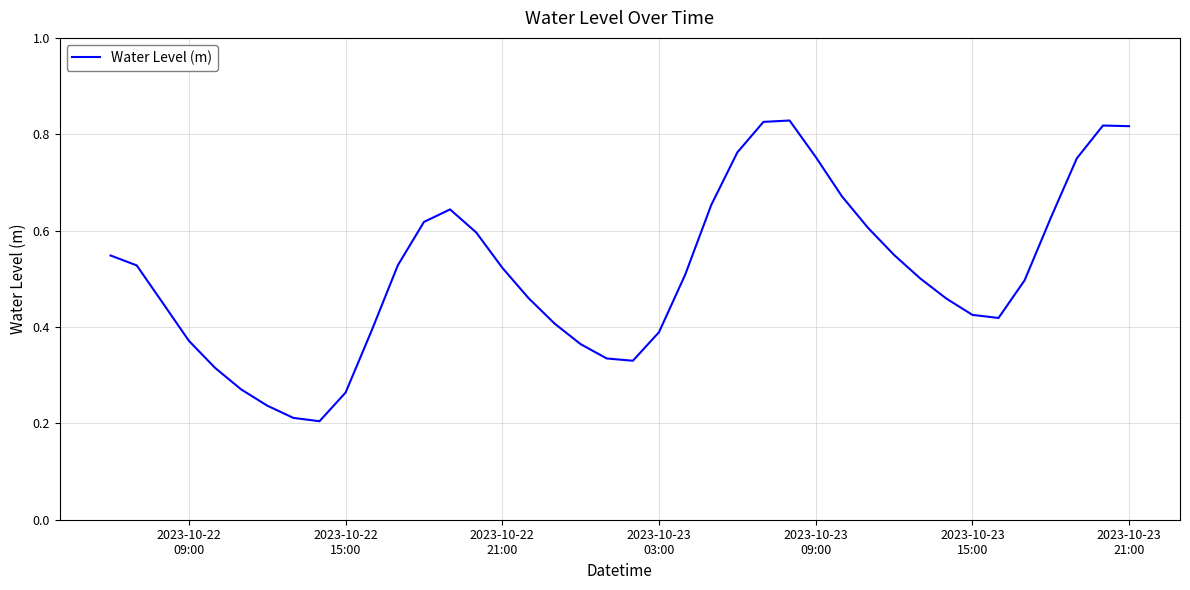

How many interior local valleys (lower than both neighbors) does the data have?

3